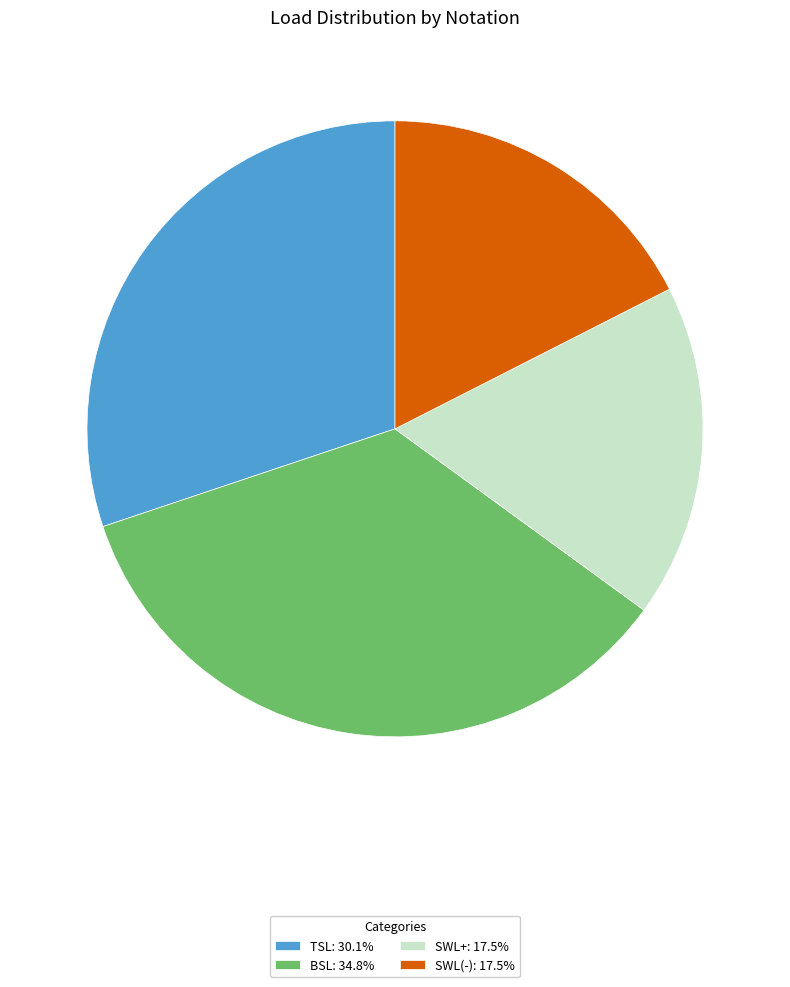

Approximately how many times larger is the value at SWL(-): 17.5% compared to TSL: 30.1%?

0.6